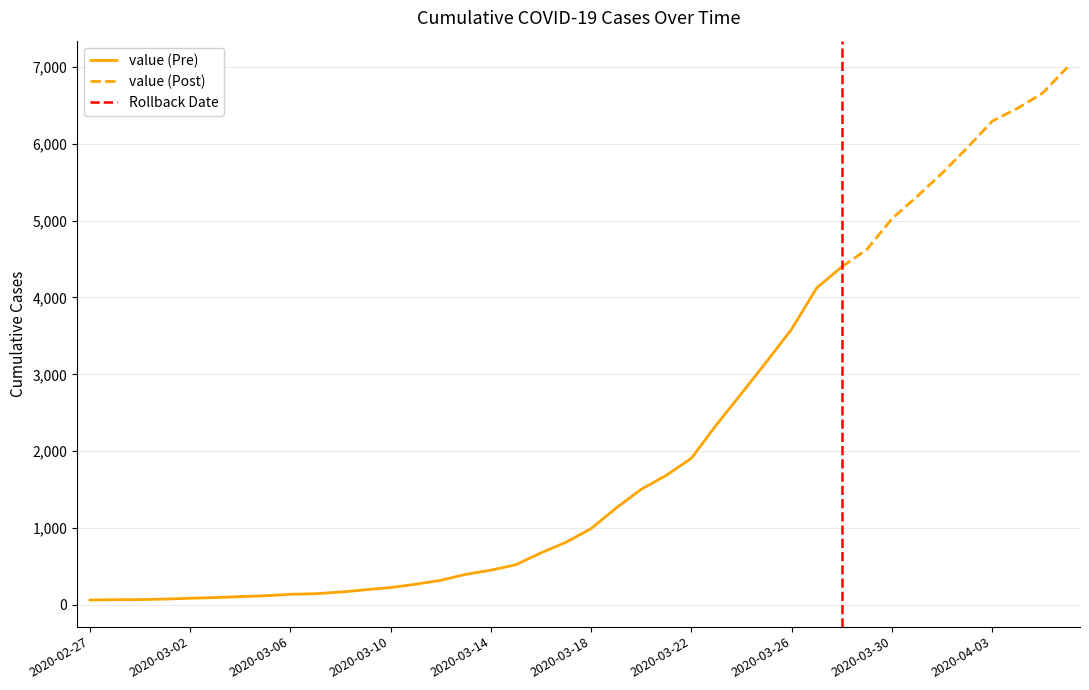

What is the maximum value shown in the chart?

6995